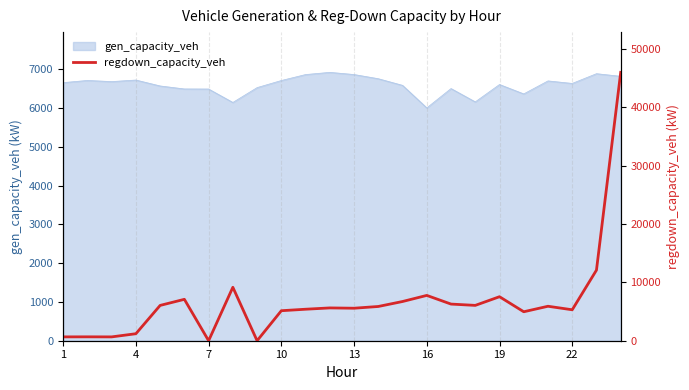

What is the lowest value of the gen_capacity_veh series?

6009.1